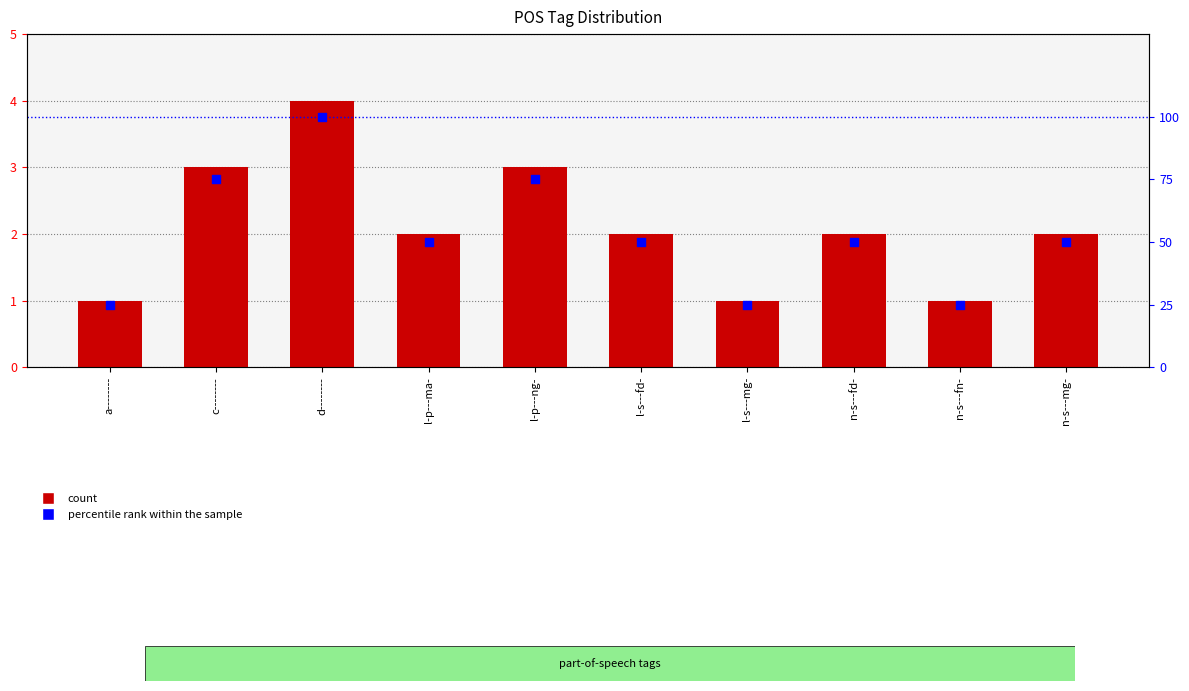

At which category is the sum across all series the highest?

d--------